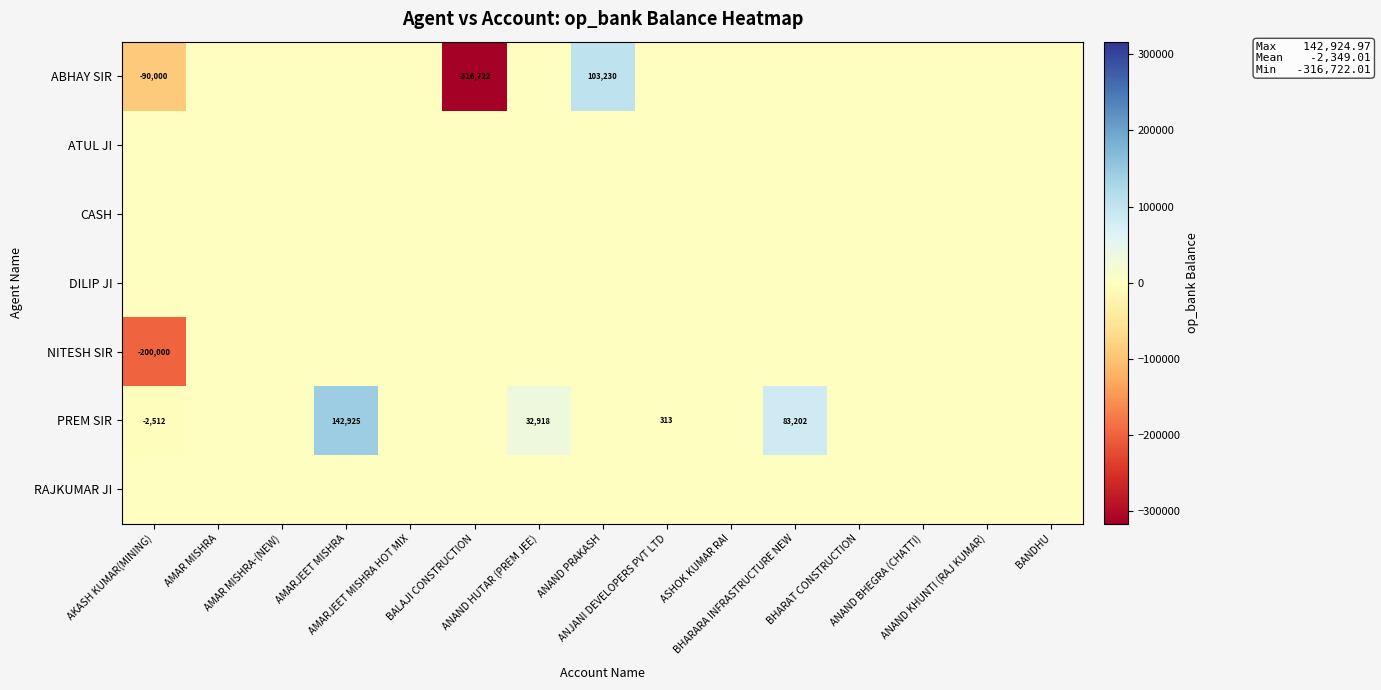

What is the minimum value shown in the chart?

-316722.0